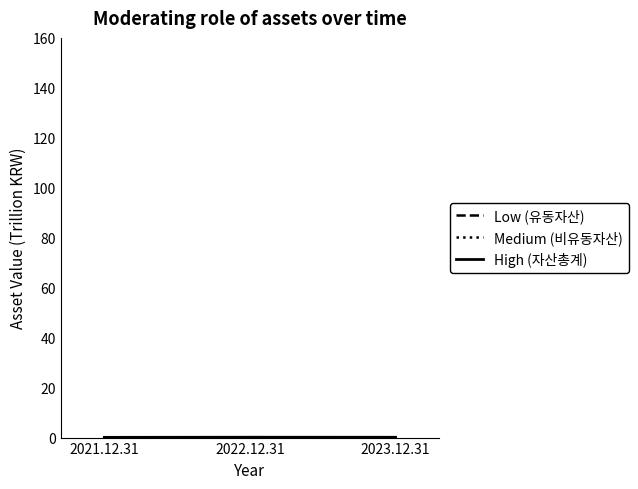

How many lines are shown in the chart?

3